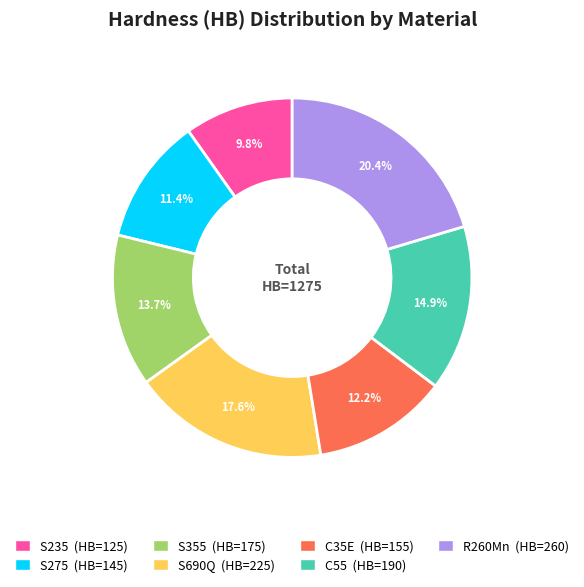

Does S235 represent more than half of the total?

No